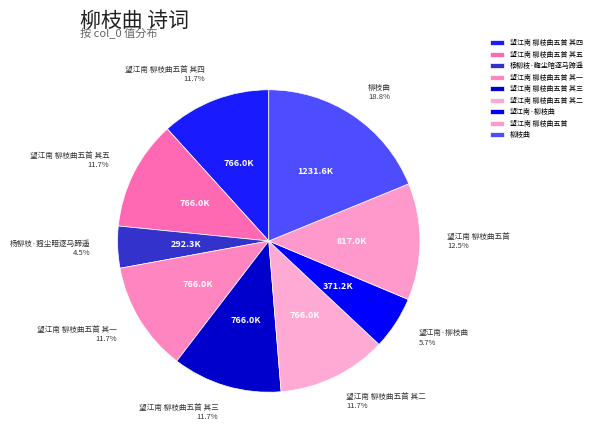

Is it true that 柳枝曲 is 7% of the pie?

False